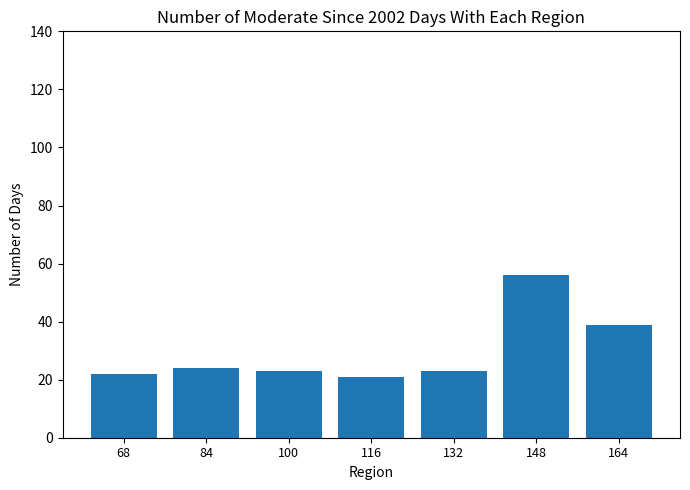

What value does the data have at 116?

21